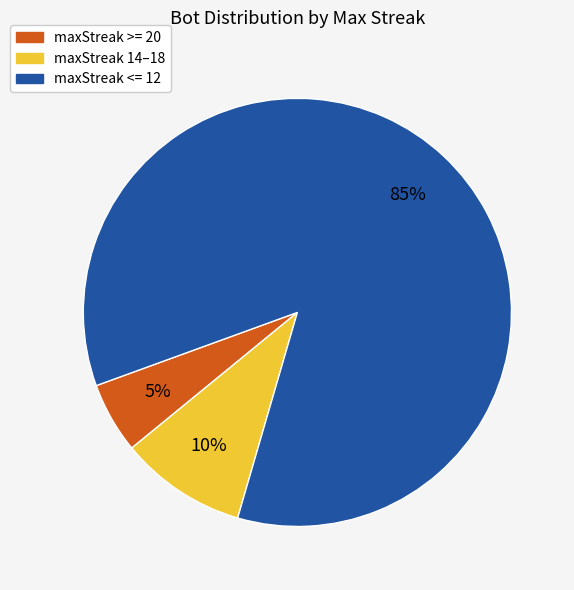

To the nearest percent, what is the average slice percentage?

33%